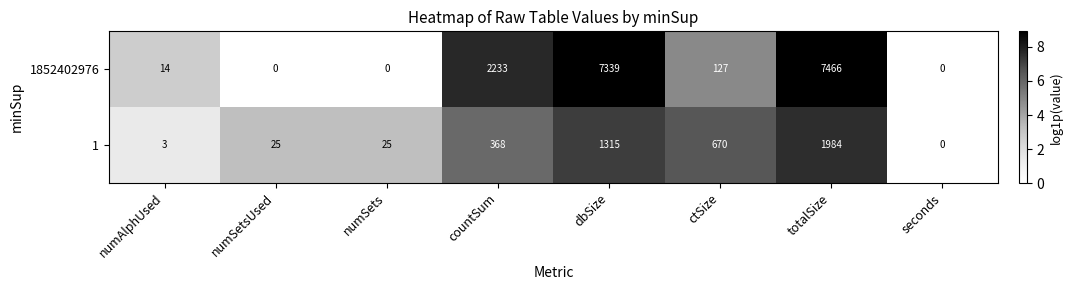

What is the difference between the 1 values at dbSize and countSum?

947